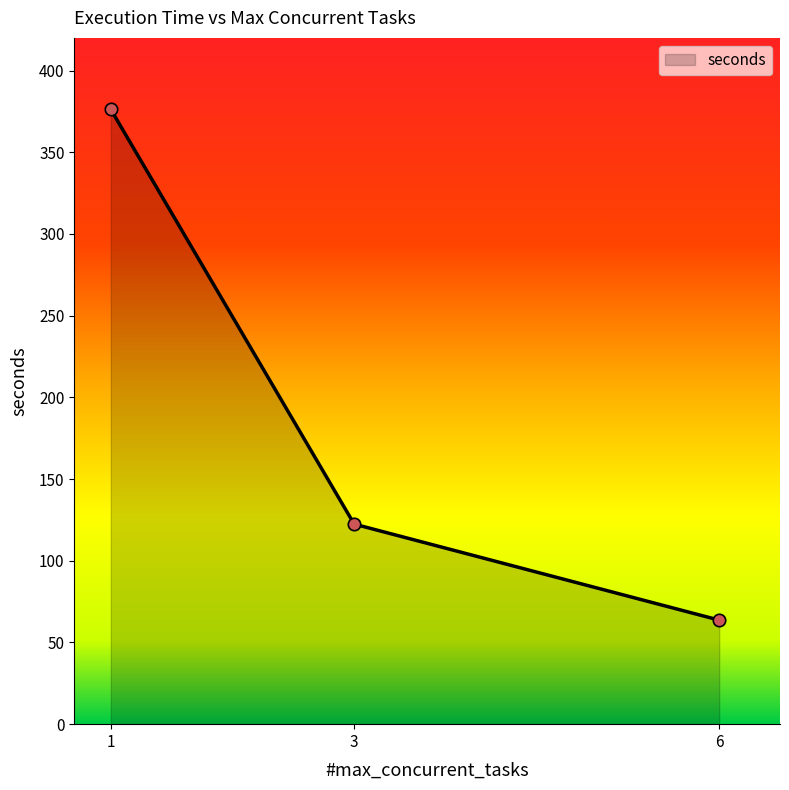

Which has a higher value, 3 or 6?

3